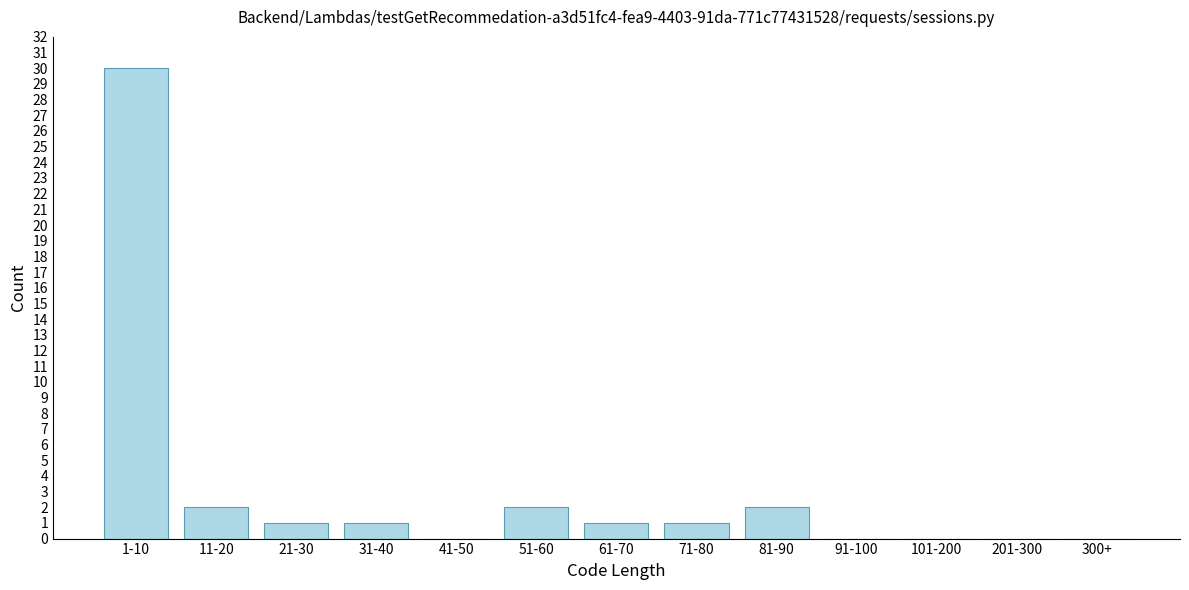

Reading left to right, what are all the values shown in this chart?

1-10=30	11-20=2	21-30=1	31-40=1	41-50=0	51-60=2	61-70=1	71-80=1	81-90=2	91-100=0	101-200=0	201-300=0	300+=0